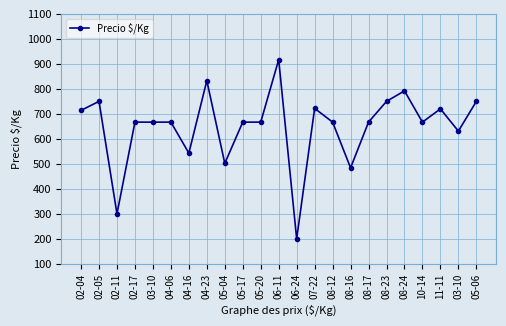

How many data points does each series have?

23